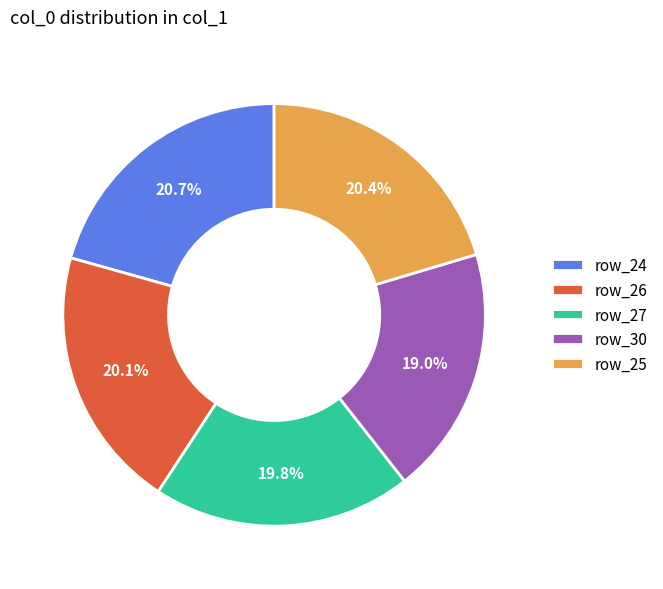

Approximately how many times larger is the value at row_26 compared to row_27?

1.0